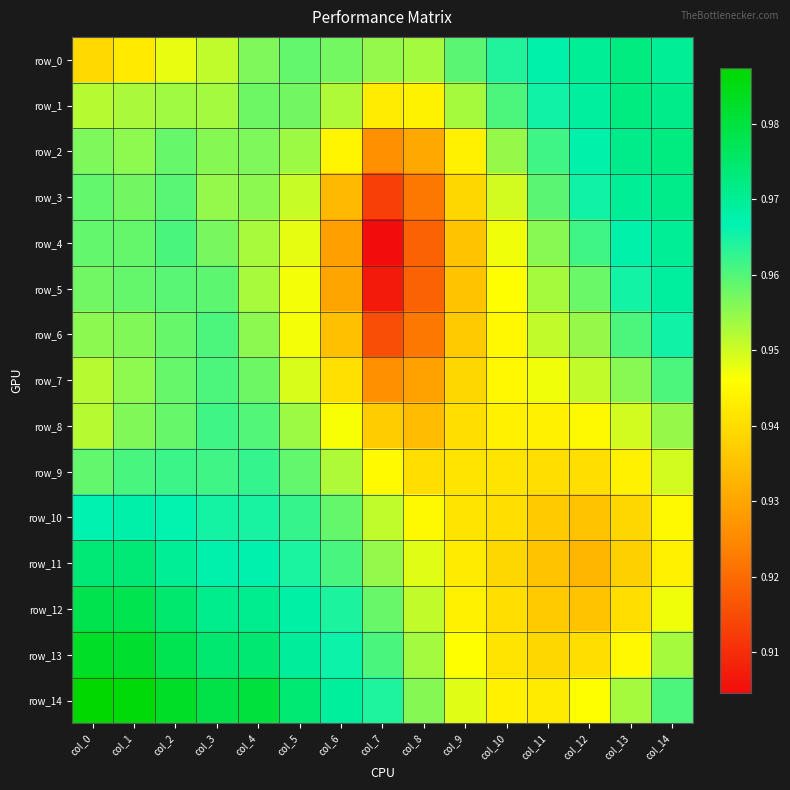

At which category is the sum across all series the highest?

col_2